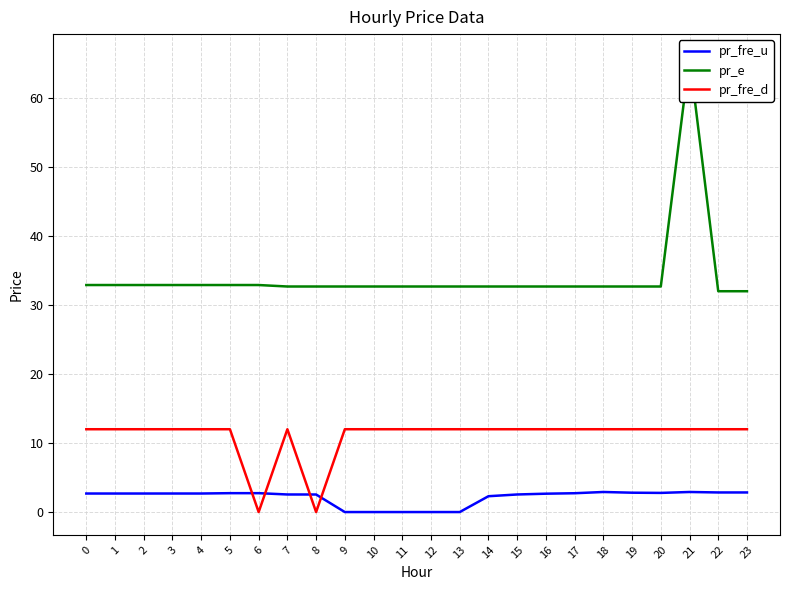

Rank the series by their average value, from highest to lowest.

pr_e, pr_fre_d, pr_fre_u